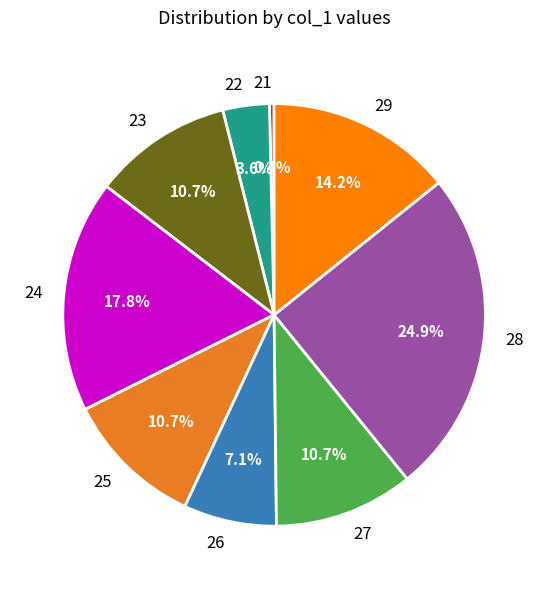

What portion of the pie excludes 23?

89.3%